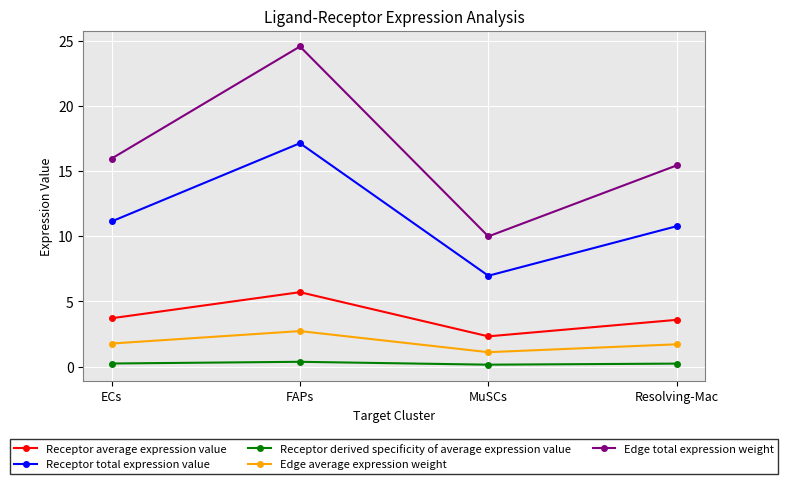

The value of Receptor total expression value at ECs is 3.0. True or false?

False